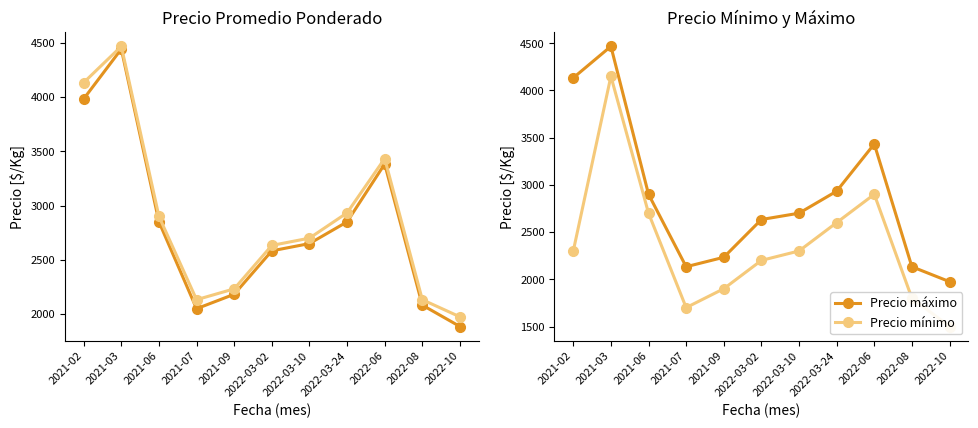

What is the greatest value displayed?

4467